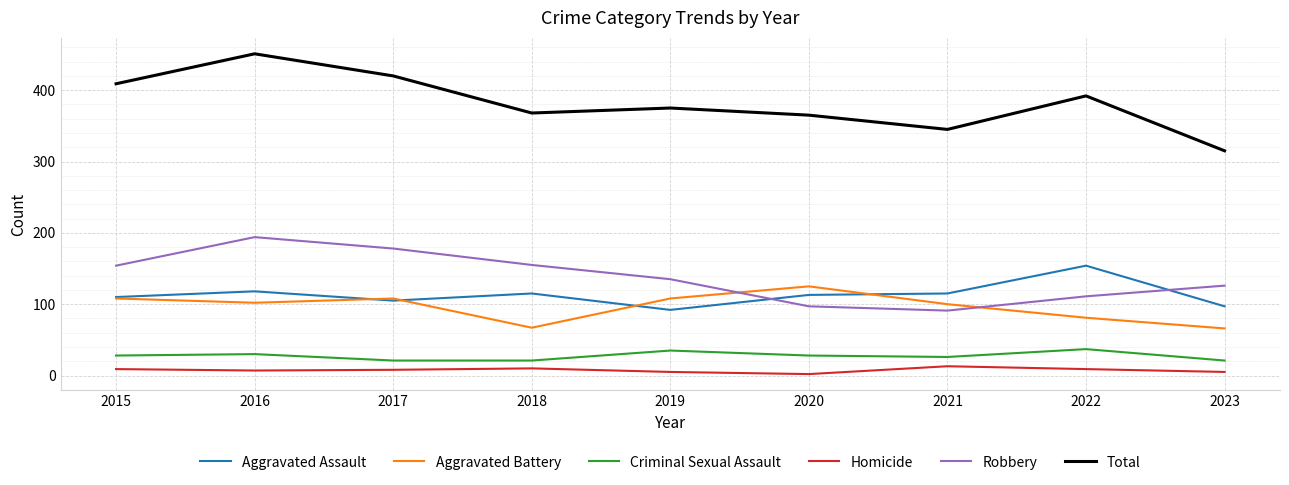

Which series has the largest total across all categories?

Total